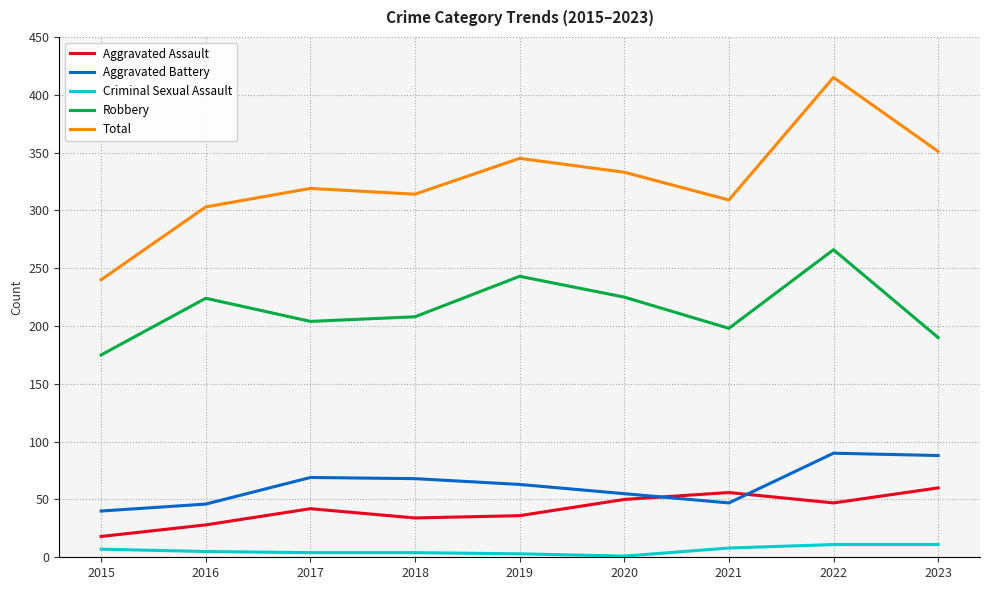

At which category is the sum across all series the highest?

2022